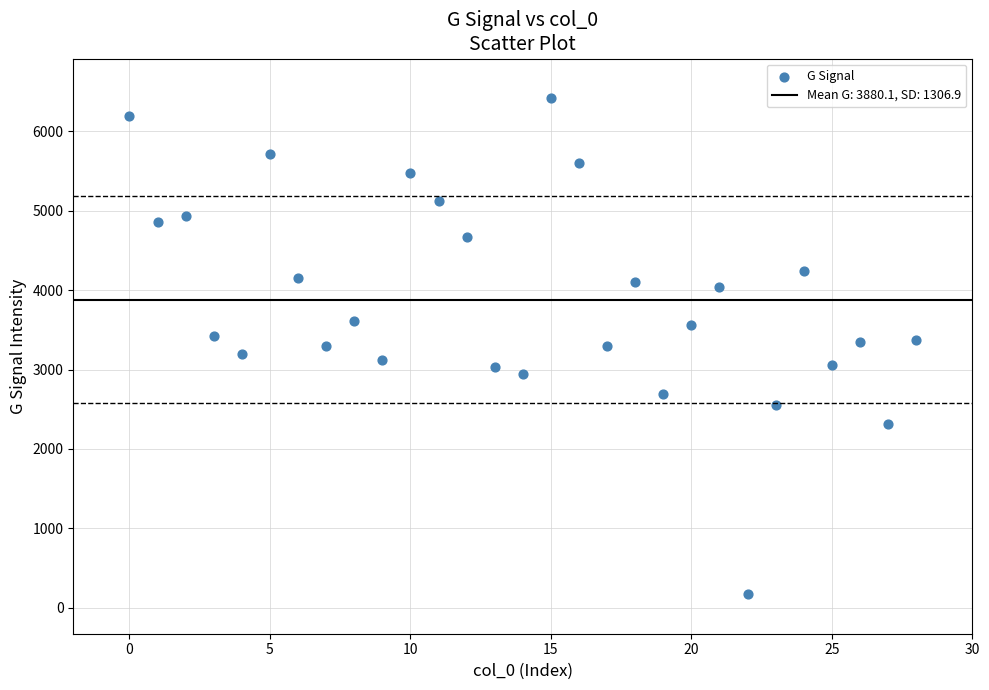

What is the range of Y values (max minus min)?

6245.4